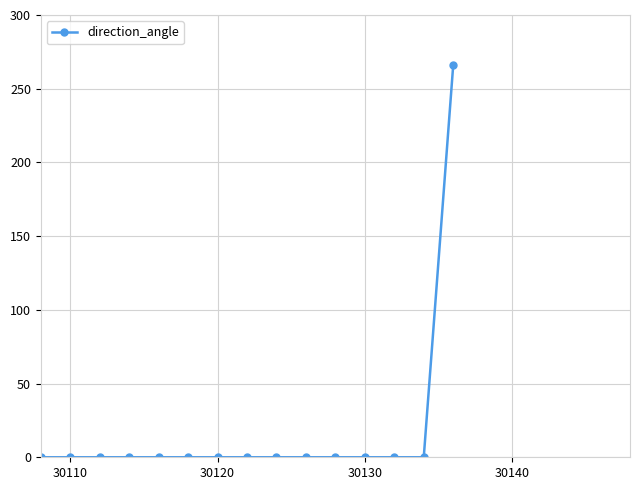

Reading left to right, what are all the values shown in this chart?

0	0	0	0	0	0	0	0	0	0	0	0	0	0	266